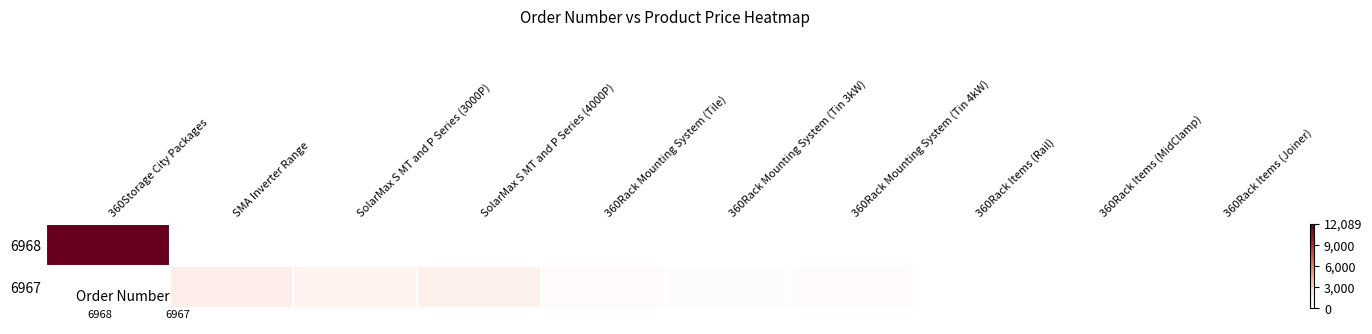

Reading left to right, list all the values displayed in this chart.

6968: 360Storage City Packages=12089.0	SMA Inverter Range=0.0	SolarMax S MT and P Series (3000P)=0.0	SolarMax S MT and P Series (4000P)=0.0	360Rack Mounting System (Tile)=0.0	360Rack Mounting System (Tin 3kW)=0.0	360Rack Mounting System (Tin 4kW)=0.0	360Rack Items (Rail)=0.0	360Rack Items (MidClamp)=0.0	360Rack Items (Joiner)=0.0
6967: 360Storage City Packages=0.0	SMA Inverter Range=1703.9	SolarMax S MT and P Series (3000P)=1208.9	SolarMax S MT and P Series (4000P)=1450.9	360Rack Mounting System (Tile)=451.0	360Rack Mounting System (Tin 3kW)=313.5	360Rack Mounting System (Tin 4kW)=418.0	360Rack Items (Rail)=14.7	360Rack Items (MidClamp)=40.8	360Rack Items (Joiner)=29.8